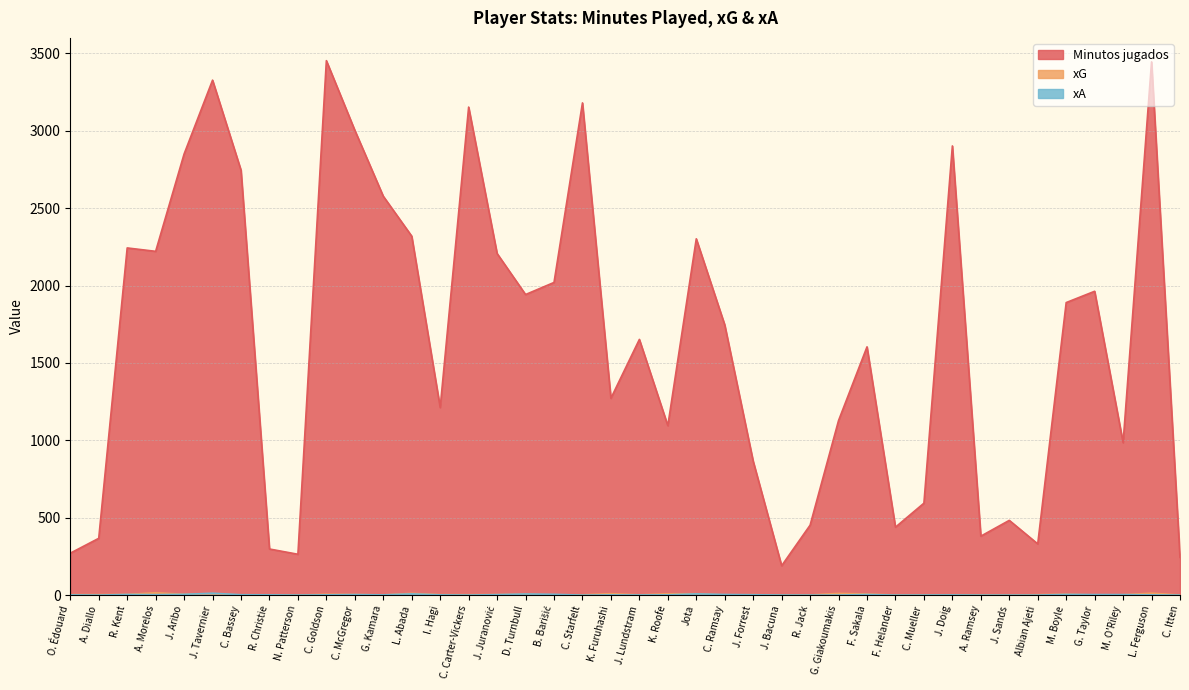

What is the label of the 10th point from the left?

C. Goldson